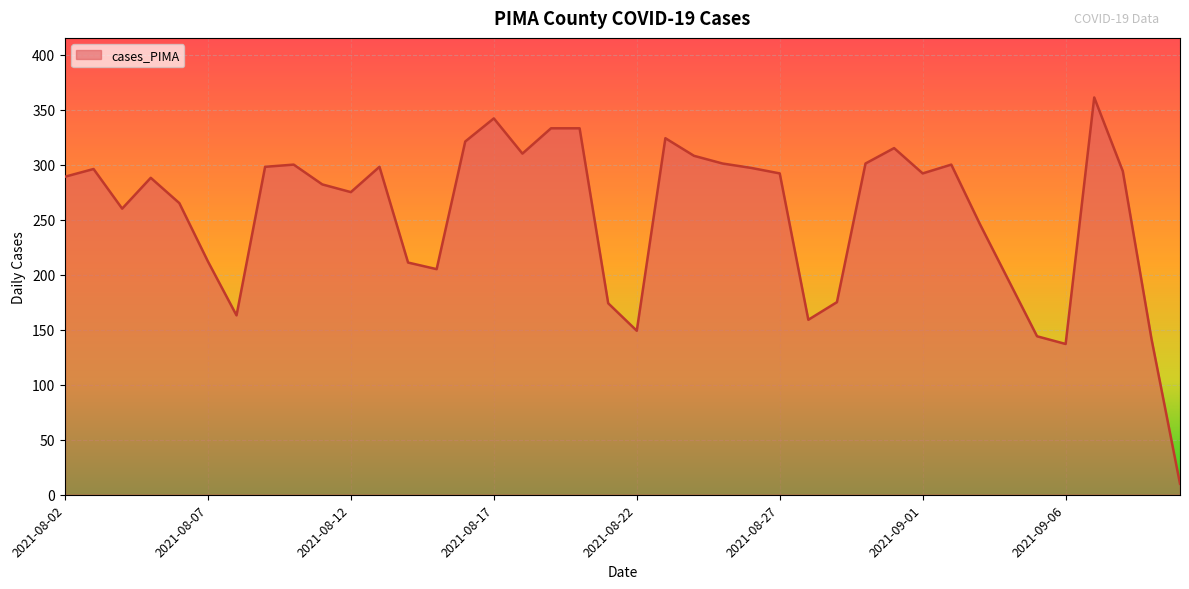

What is the minimum value shown in the chart?

10